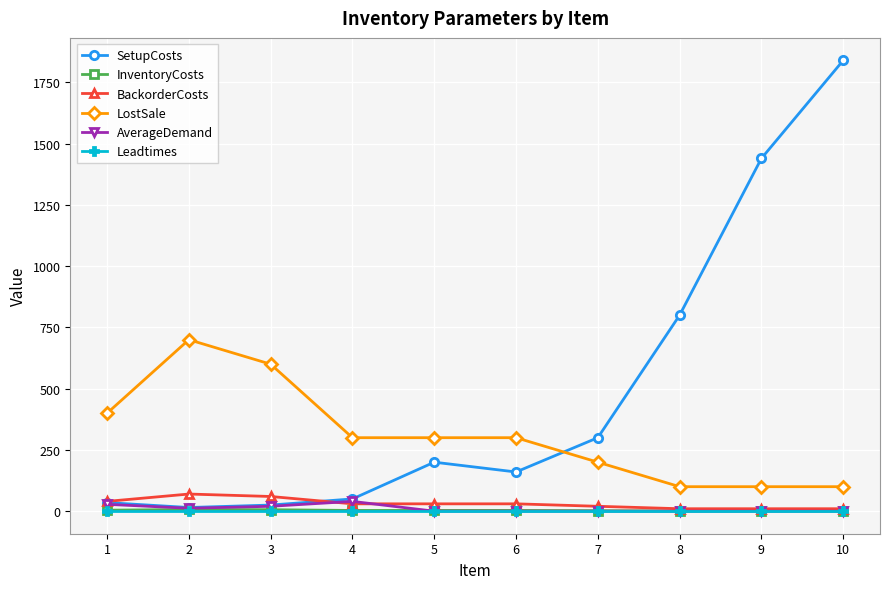

Between 1 and 10, which series saw the biggest shift?

SetupCosts